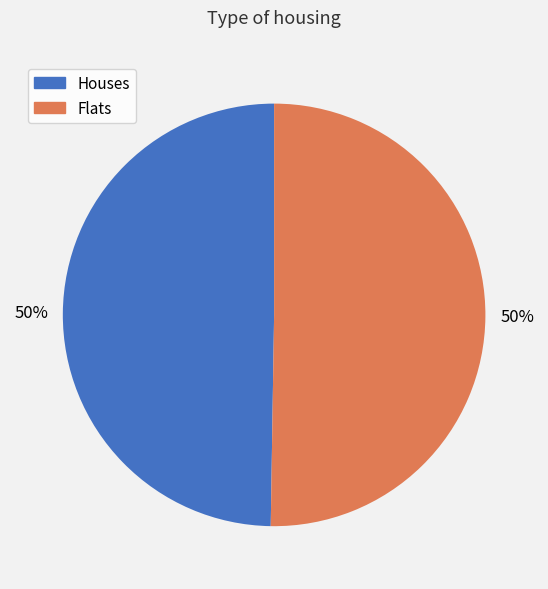

What is the ratio of the value at Flats to the value at Houses?

1.0